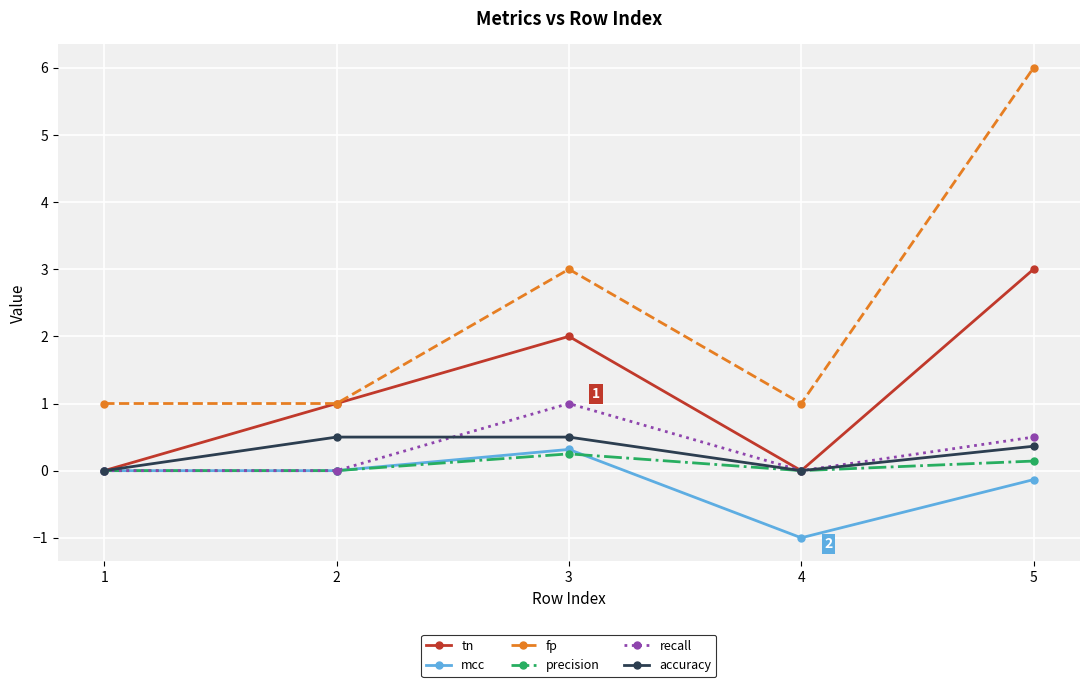

Which label corresponds to the smallest value in the chart?

4